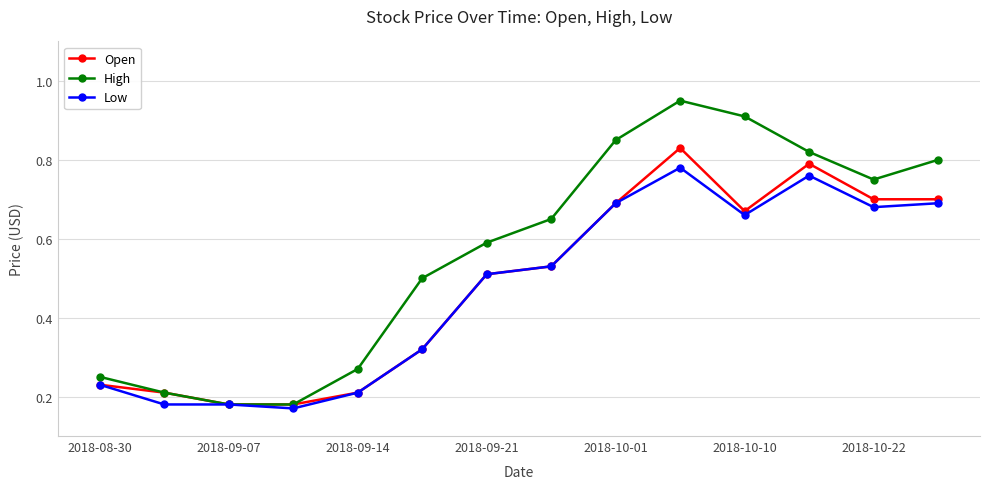

True or false: High has more than 2 interior local peaks.

False